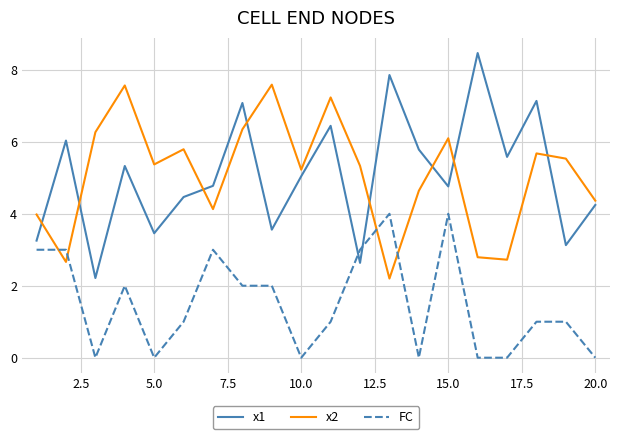

List the series in order of their peak value, highest first.

x1, x2, FC